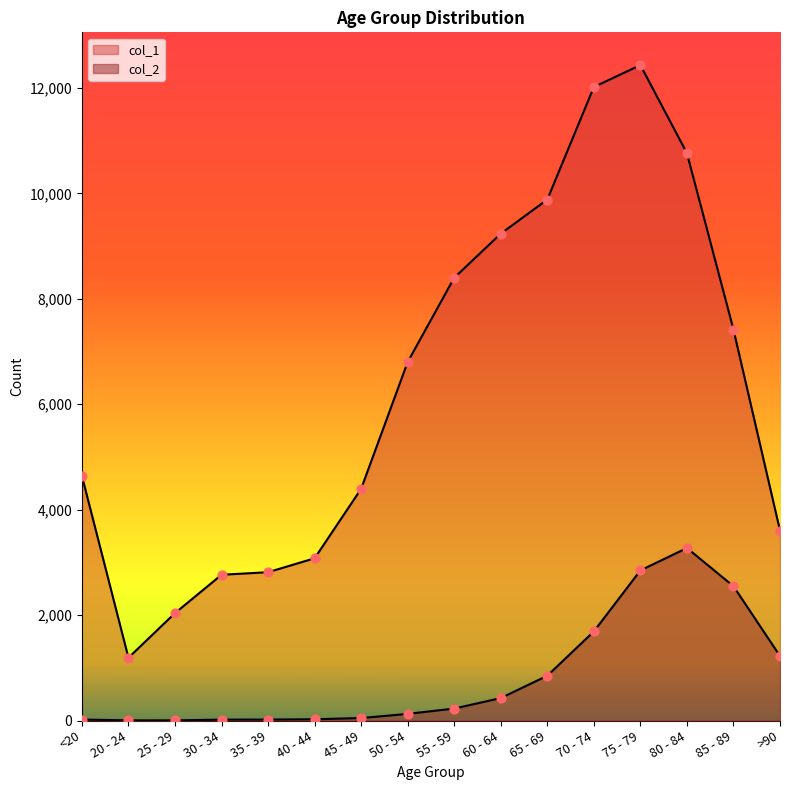

Which series has the largest total across all categories?

col_1